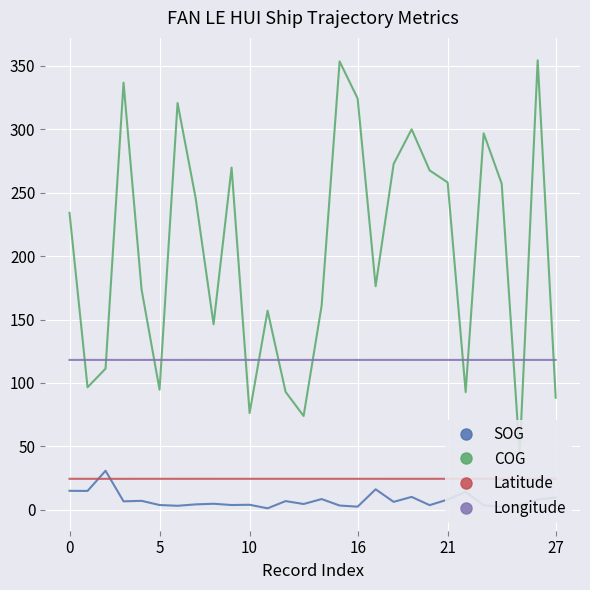

Which category has the highest value in the Latitude series?

23